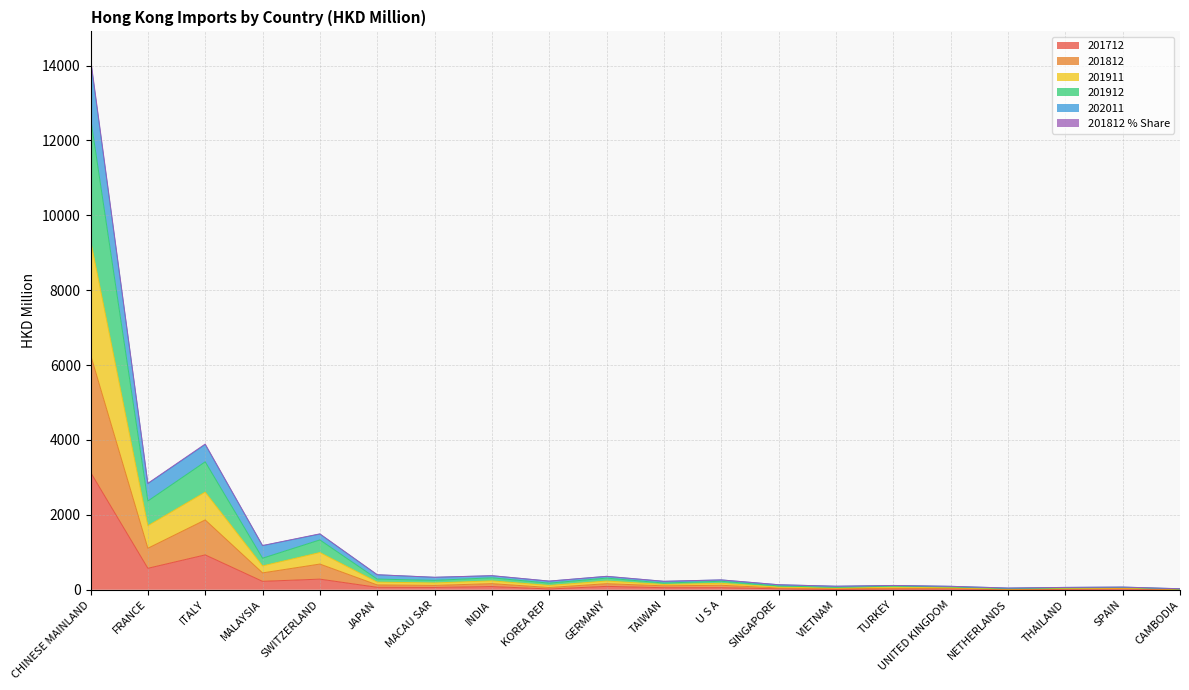

At which category is the sum across all series the highest?

CHINESE MAINLAND